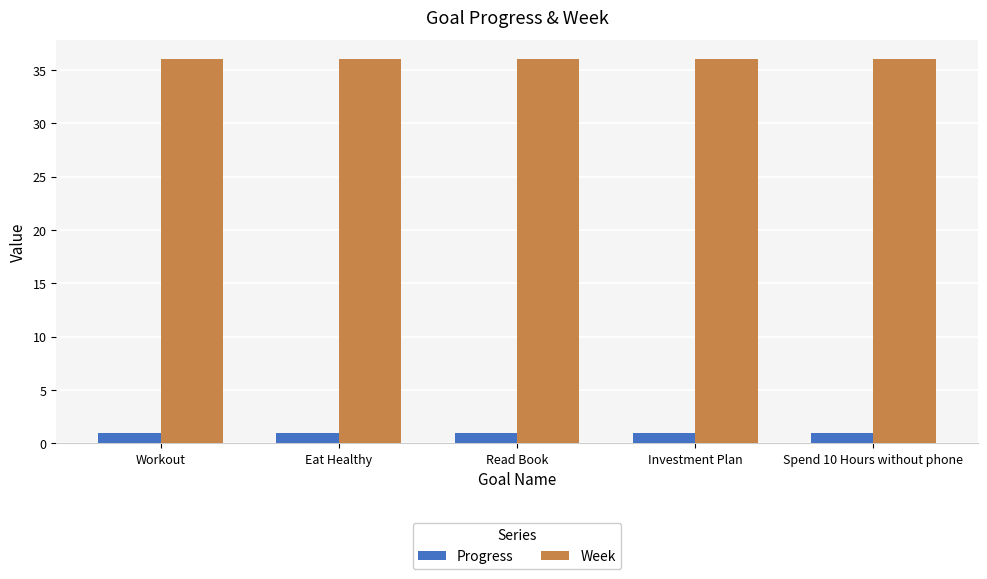

What is the maximum value shown in the chart?

36.0